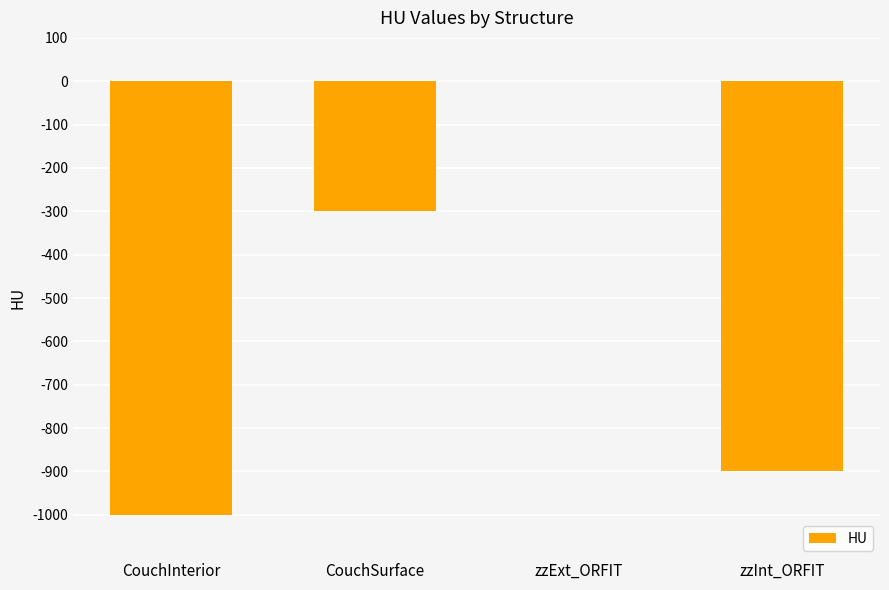

Read the value at CouchInterior, to the nearest 50.

-1000